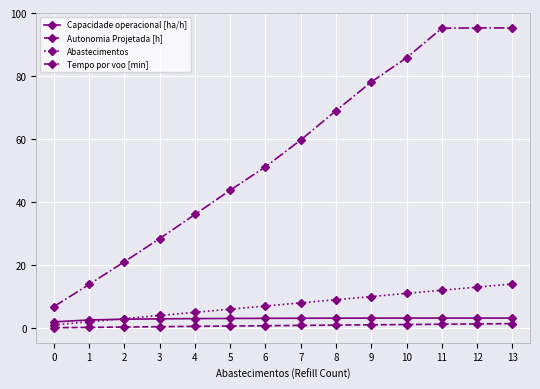

In Tempo por voo [min], how many points are higher than both neighbors (excluding endpoints)?

1